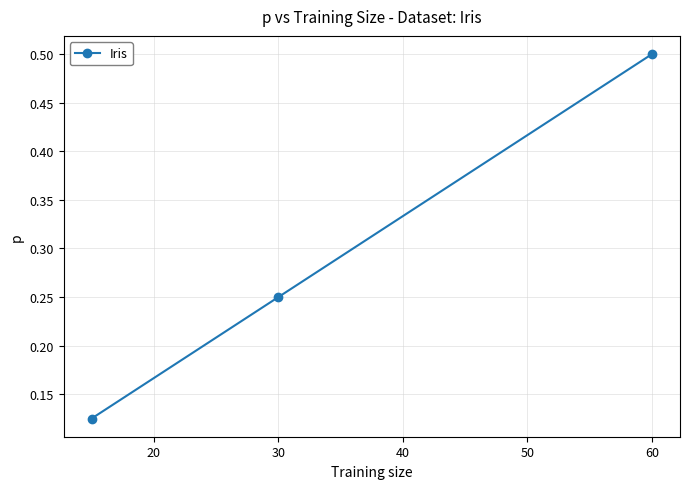

What is the approximate value at 60?

0.5